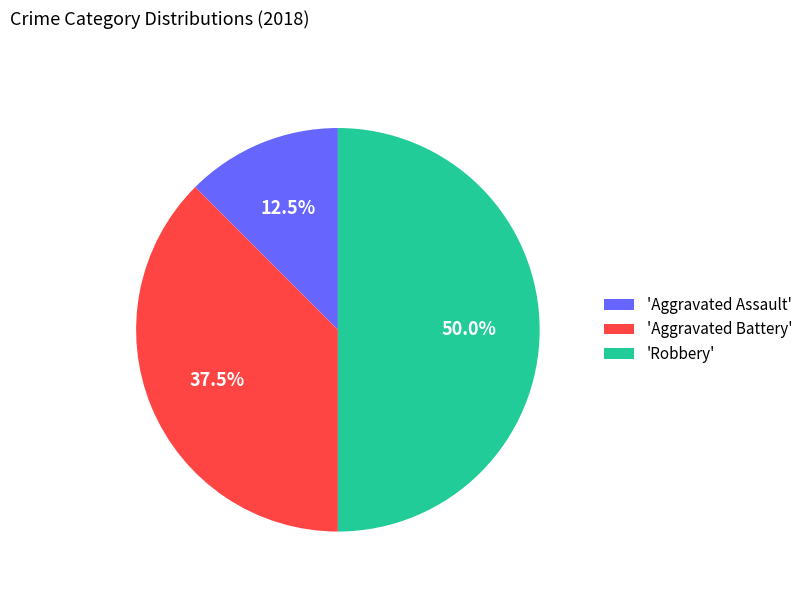

Between 'Aggravated Assault' and 'Robbery', which is larger?

'Robbery'